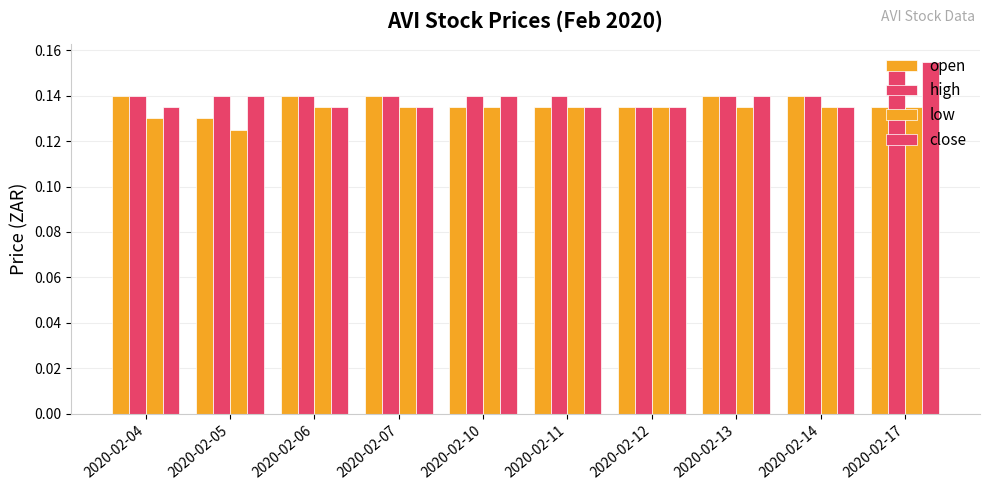

Read the low value at 2020-02-05.

0.1